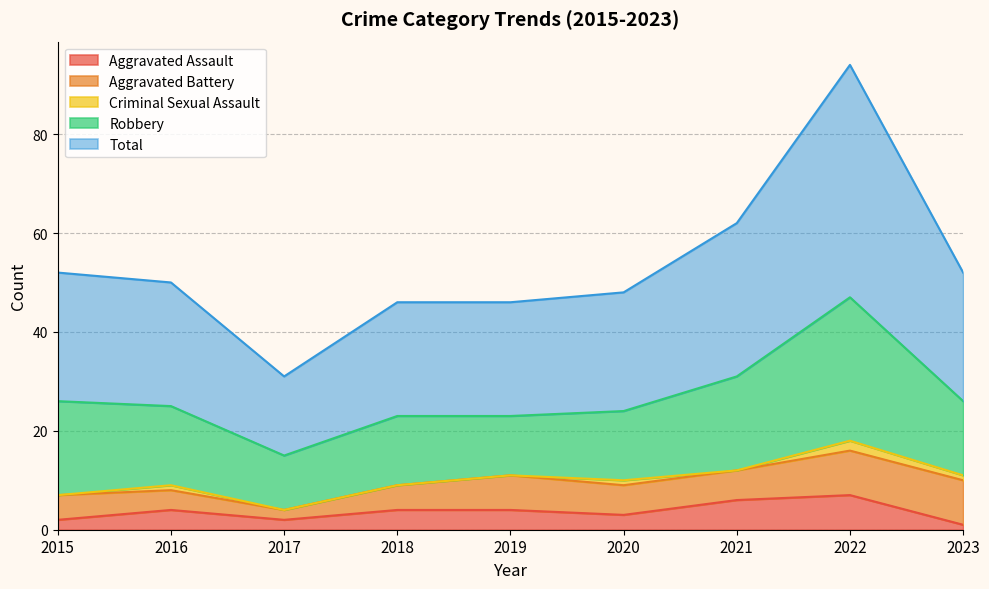

Is the value of Total at 2020 greater than the value of Robbery at 2016?

Yes